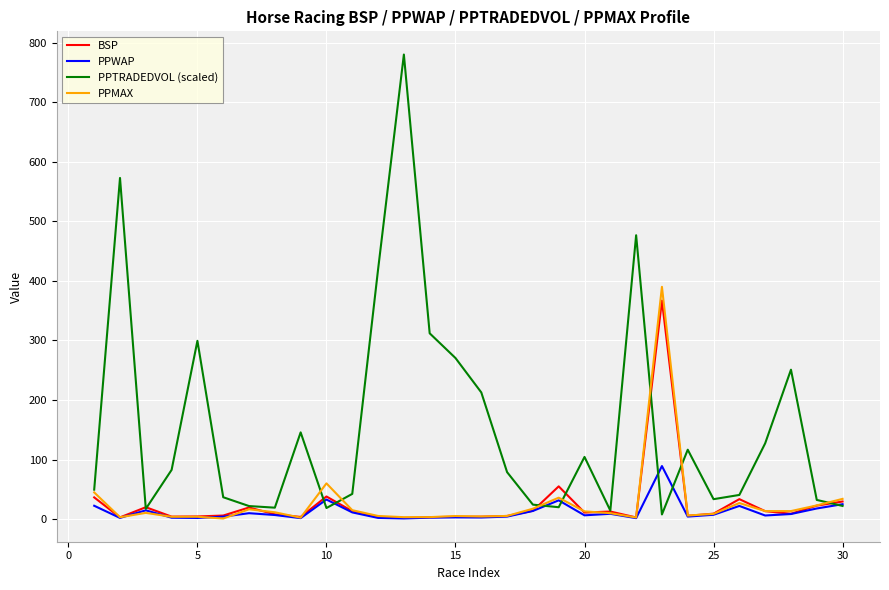

List the series in order of their peak value, highest first.

PPTRADEDVOL (scaled), PPMAX, BSP, PPWAP